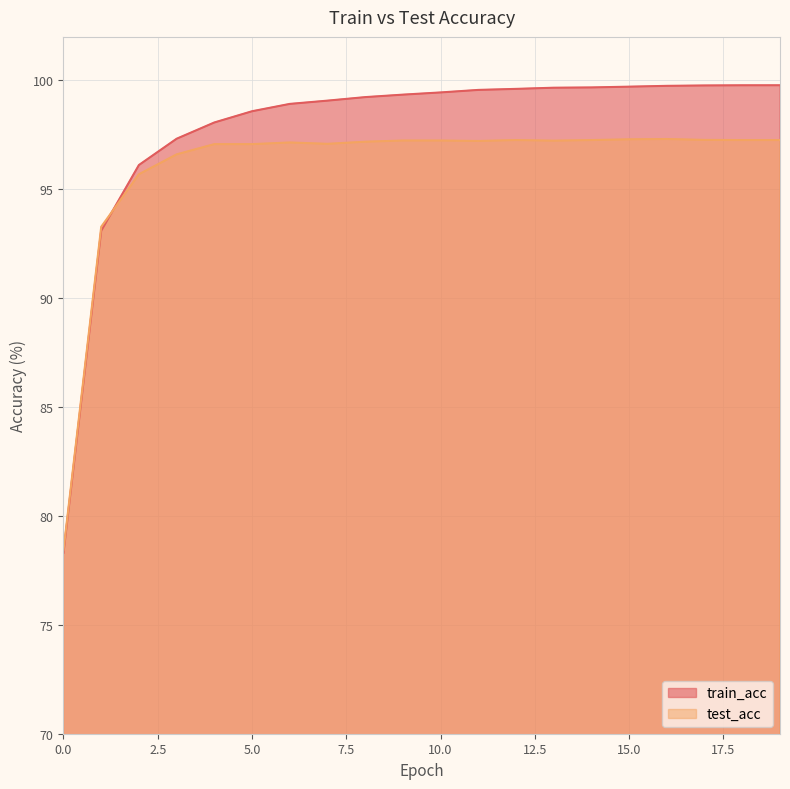

Rank the series by their maximum value, from lowest to highest.

test_acc, train_acc